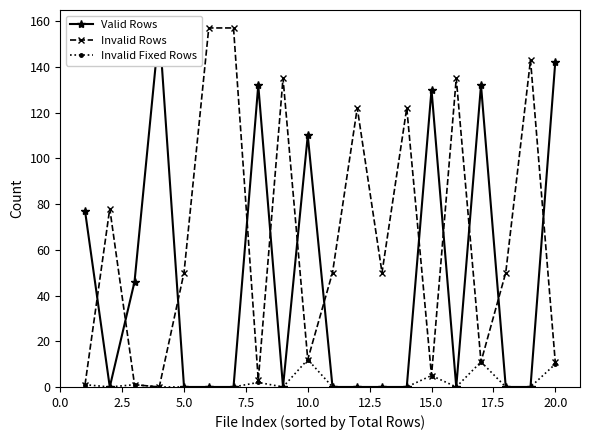

True or false: Invalid Rows has more than 2 points higher than both neighbors.

True